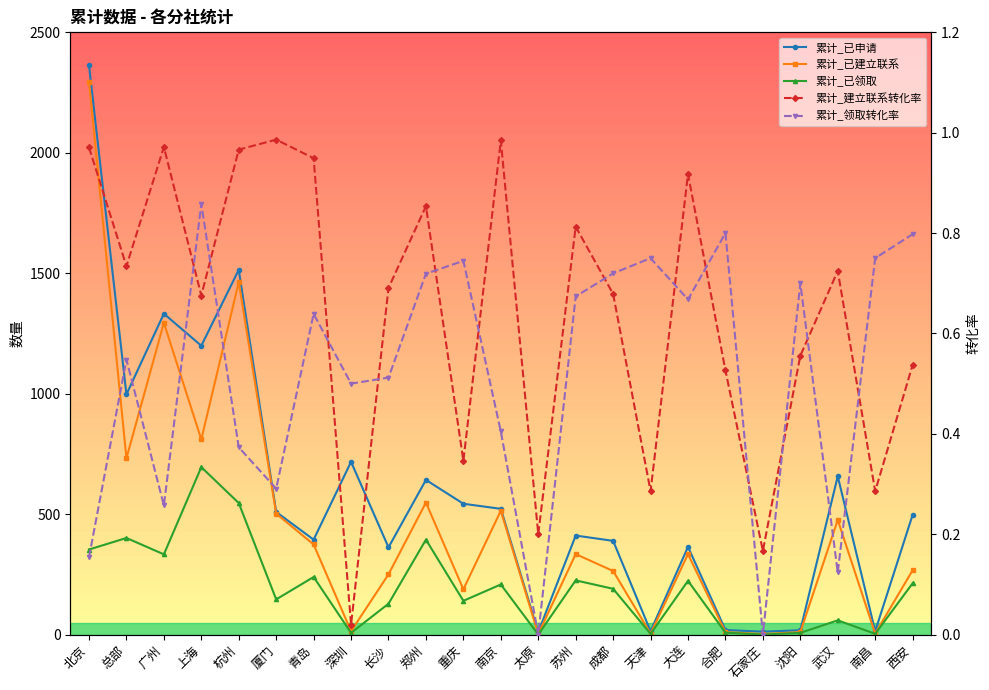

Reading left to right, extract all data points from this chart.

累计_已申请: 北京=2363.0	总部=997.0	广州=1332.0	上海=1199.0	杭州=1514.0	厦门=509.0	青岛=394.0	深圳=717.0	长沙=362.0	郑州=642.0	重庆=543.0	南京=522.0	太原=10.0	苏州=411.0	成都=389.0	天津=14.0	大连=364.0	合肥=19.0	石家庄=12.0	沈阳=18.0	武汉=657.0	南昌=14.0	西安=497.0
累计_已建立联系: 北京=2294.0	总部=732.0	广州=1294.0	上海=810.0	杭州=1463.0	厦门=502.0	青岛=374.0	深圳=14.0	长沙=250.0	郑州=548.0	重庆=188.0	南京=514.0	太原=2.0	苏州=334.0	成都=264.0	天津=4.0	大连=334.0	合肥=10.0	石家庄=2.0	沈阳=10.0	武汉=476.0	南昌=4.0	西安=267.0
累计_已领取: 北京=353.0	总部=401.0	广州=333.0	上海=695.0	杭州=546.0	厦门=146.0	青岛=239.0	深圳=7.0	长沙=128.0	郑州=394.0	重庆=140.0	南京=208.0	太原=0.0	苏州=225.0	成都=190.0	天津=3.0	大连=223.0	合肥=8.0	石家庄=0.0	沈阳=7.0	武汉=59.0	南昌=3.0	西安=213.0
累计_建立联系转化率: 北京=1.0	总部=0.7	广州=1.0	上海=0.7	杭州=1.0	厦门=1.0	青岛=0.9	深圳=0.0	长沙=0.7	郑州=0.9	重庆=0.3	南京=1.0	太原=0.2	苏州=0.8	成都=0.7	天津=0.3	大连=0.9	合肥=0.5	石家庄=0.2	沈阳=0.6	武汉=0.7	南昌=0.3	西安=0.5
累计_领取转化率: 北京=0.2	总部=0.5	广州=0.3	上海=0.9	杭州=0.4	厦门=0.3	青岛=0.6	深圳=0.5	长沙=0.5	郑州=0.7	重庆=0.7	南京=0.4	太原=0.0	苏州=0.7	成都=0.7	天津=0.8	大连=0.7	合肥=0.8	石家庄=0.0	沈阳=0.7	武汉=0.1	南昌=0.8	西安=0.8